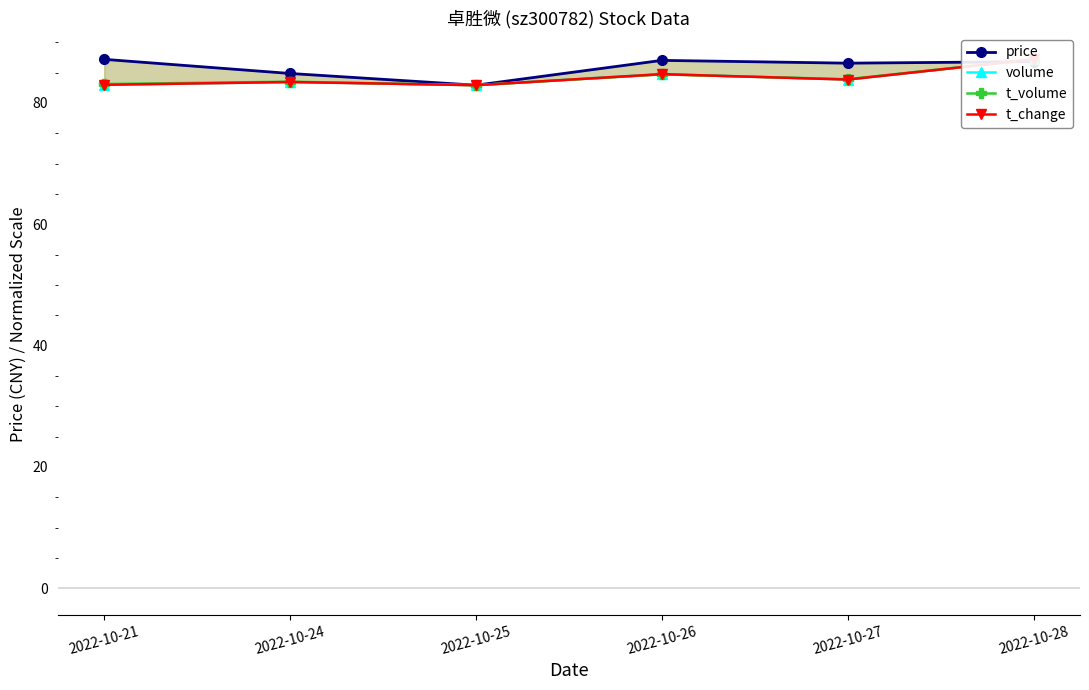

What is the value of the volume point at the 2nd from the left?

83.4